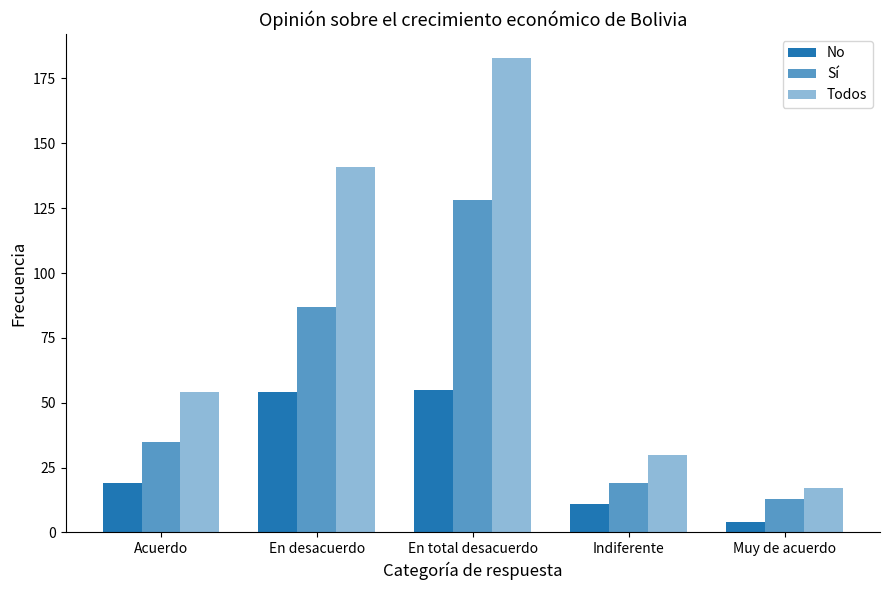

How many bars are there in total?

15